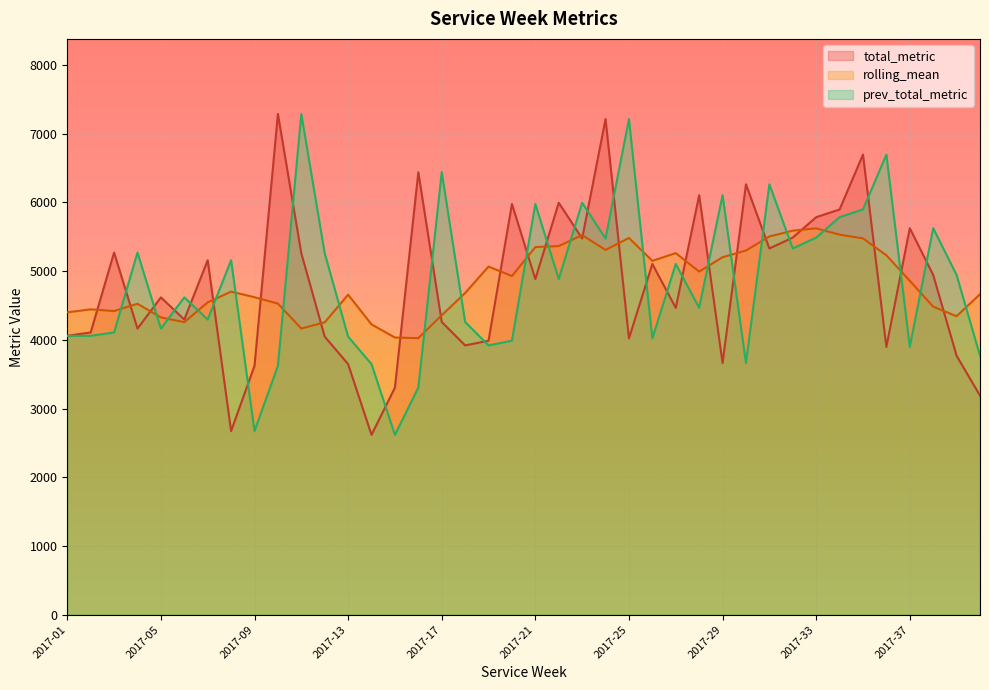

Reading left to right, what are all the values shown in this chart?

total_metric: 4059.3	4108.1	5271.6	4164.7	4618.6	4296.0	5159.7	2672.3	3621.8	7288.2	5260.2	4047.1	3647.2	2617.7	3305.0	6440.4	4261.1	3919.2	3988.0	5978.0	4885.2	5995.9	5475.9	7214.1	4021.4	5105.0	4465.5	6106.4	3663.0	6264.5	5330.3	5489.2	5785.8	5898.4	6696.6	3897.1	5625.9	4945.0	3768.8	3189.1
rolling_mean: 4400.9	4444.5	4419.7	4525.4	4327.3	4257.8	4545.9	4702.4	4620.8	4528.1	4164.9	4255.3	4658.0	4225.5	4033.9	4025.5	4358.5	4682.4	5066.8	4929.0	5350.9	5365.5	5525.1	5309.0	5483.5	5150.2	5262.9	4993.7	5203.4	5300.7	5505.4	5589.7	5623.1	5531.9	5476.9	5231.1	4860.1	4483.2	4344.6	4664.6
prev_total_metric: 4059.3	4059.3	4108.1	5271.6	4164.7	4618.6	4296.0	5159.7	2672.3	3621.8	7288.2	5260.2	4047.1	3647.2	2617.7	3305.0	6440.4	4261.1	3919.2	3988.0	5978.0	4885.2	5995.9	5475.9	7214.1	4021.4	5105.0	4465.5	6106.4	3663.0	6264.5	5330.3	5489.2	5785.8	5898.4	6696.6	3897.1	5625.9	4945.0	3768.8